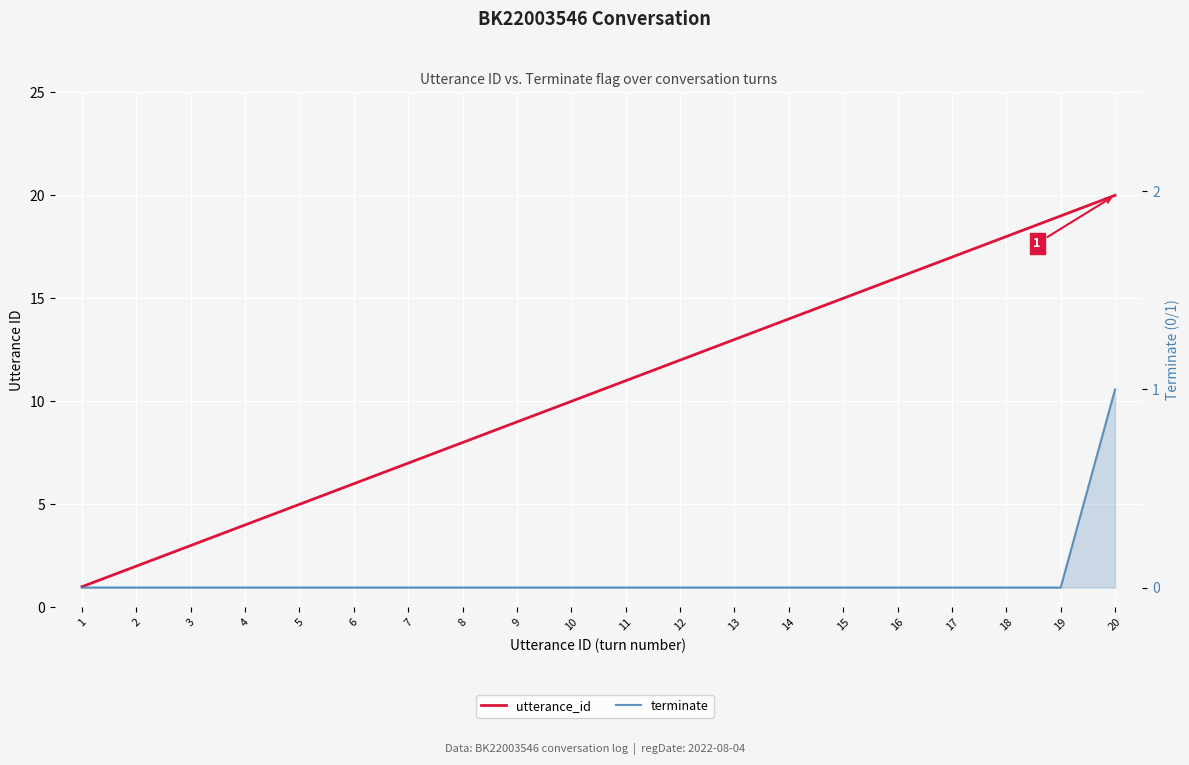

What is the value of the utterance_id point at the 12th from the left?

12